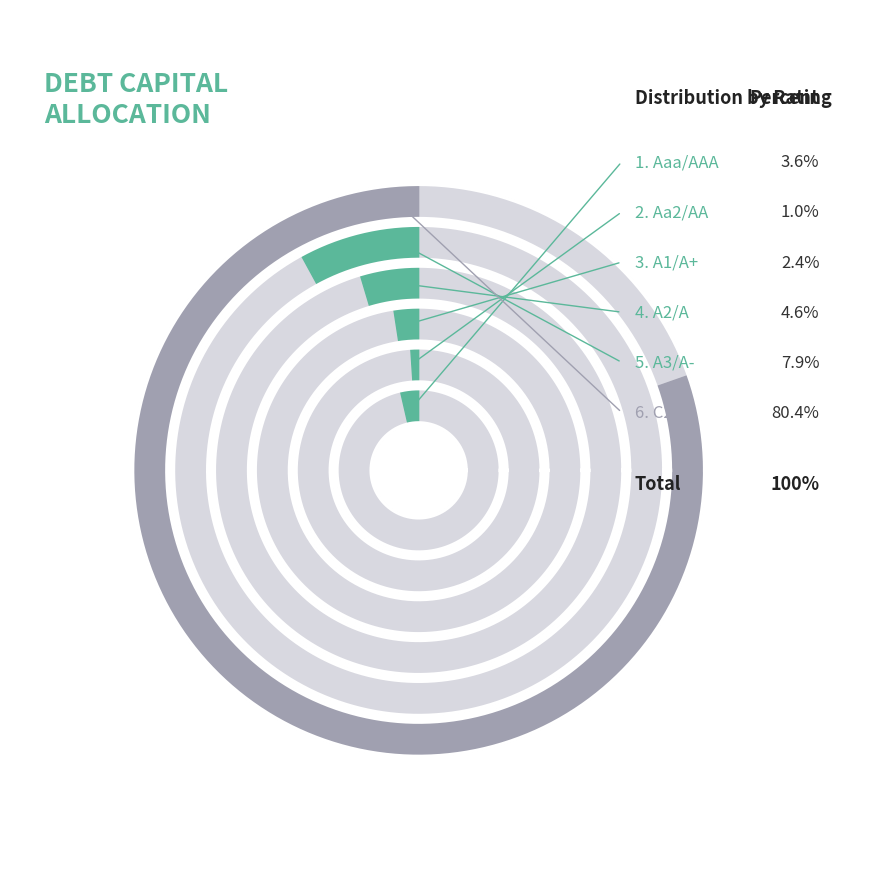

True or false: 31 accounts for 1% of the total.

False